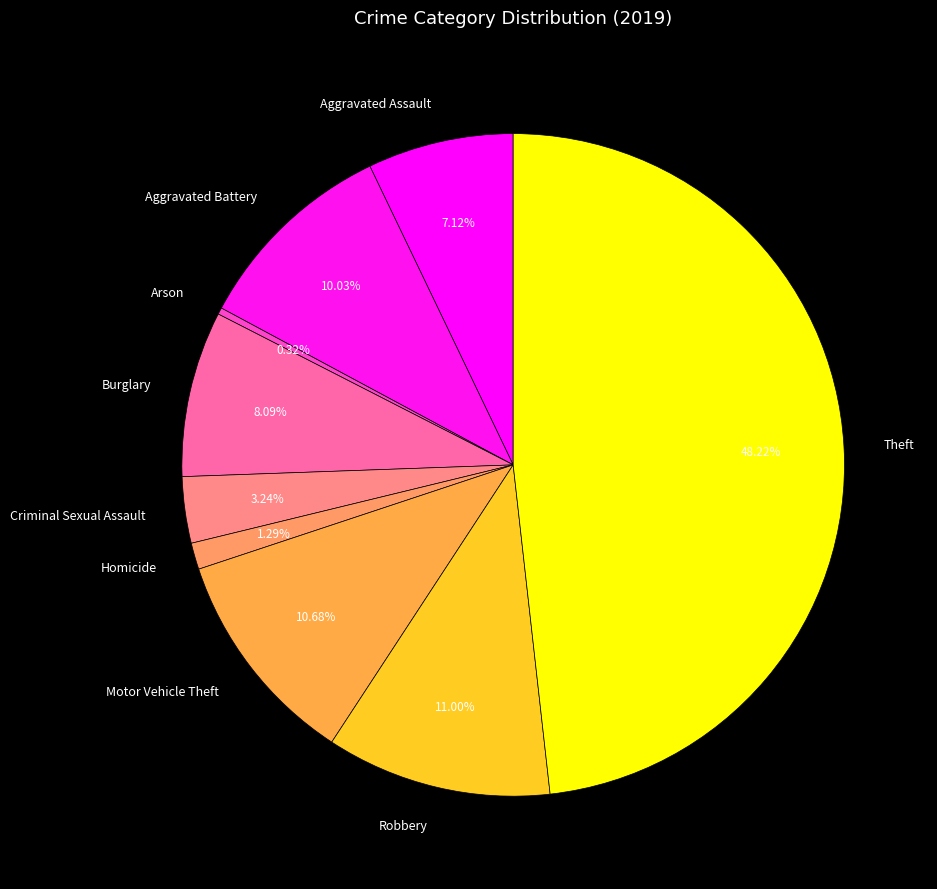

What is the ratio of the value at Robbery to the value at Aggravated Assault?

1.5